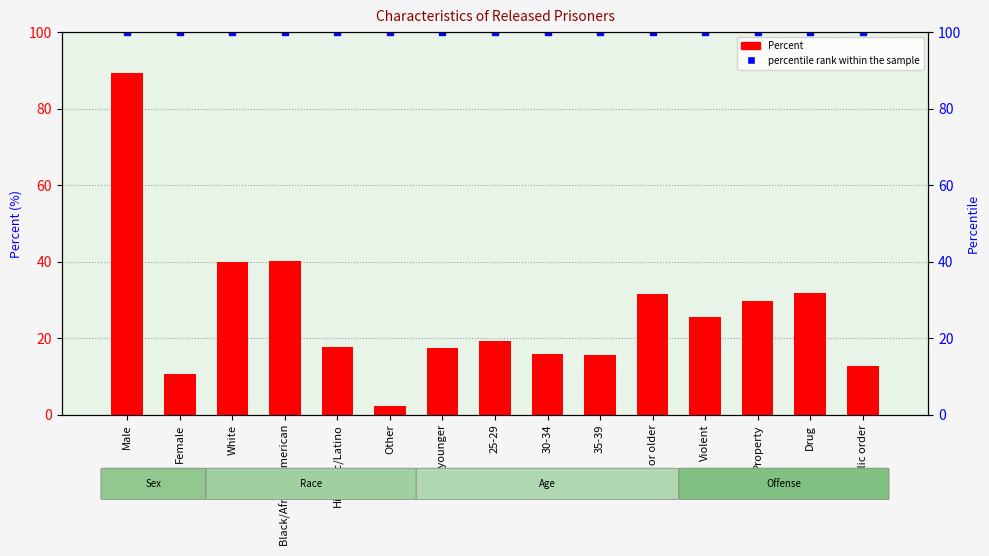

At how many categories does at least one series exceed 76?

15